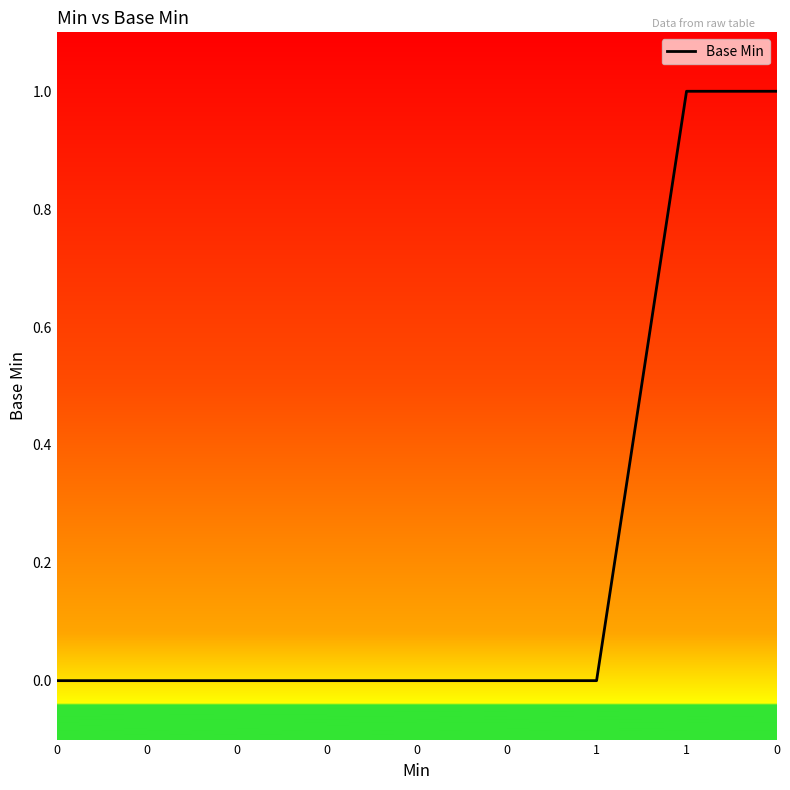

Does the chart display data point markers on the line(s)?

No